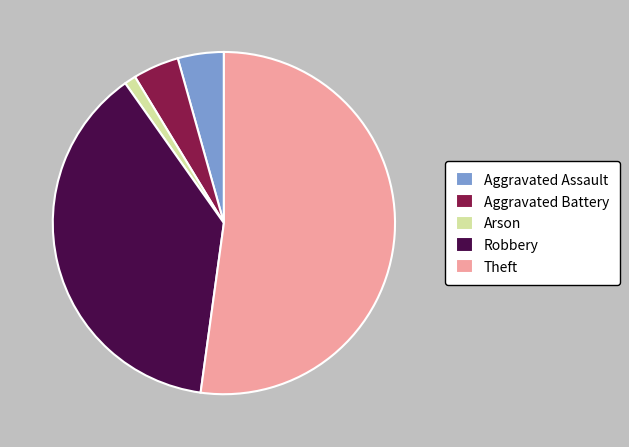

The Arson slice represents 1% of the pie. True or false?

True